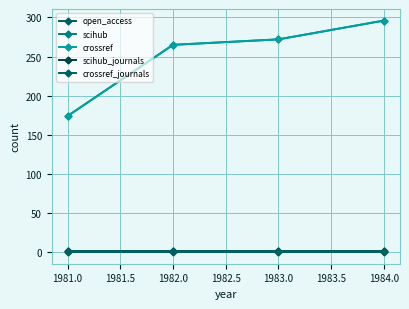

Reading right to left, what are all the values shown in this chart?

open_access: 0	0	0	0
scihub: 296	272	265	174
crossref: 296	272	265	174
scihub_journals: 1	1	1	1
crossref_journals: 1	1	1	1